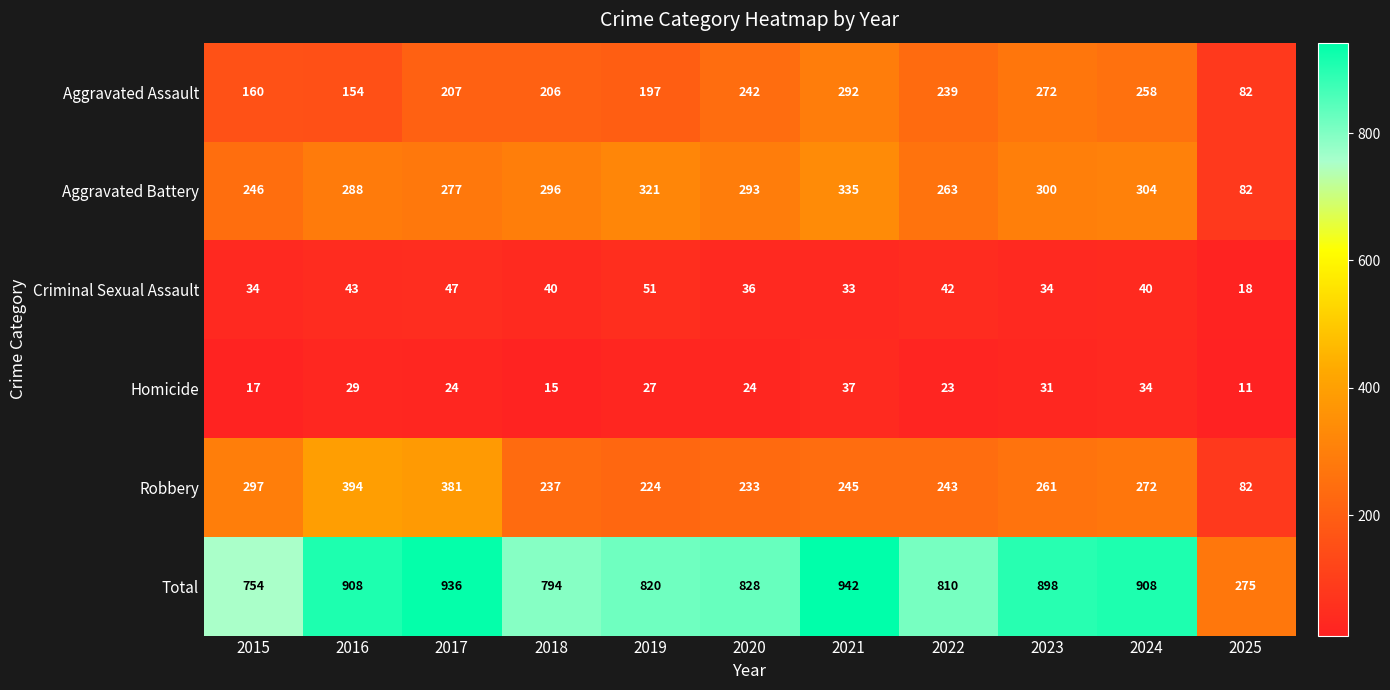

At 2015, list the series in order from largest to smallest.

Total, Robbery, Aggravated Battery, Aggravated Assault, Criminal Sexual Assault, Homicide